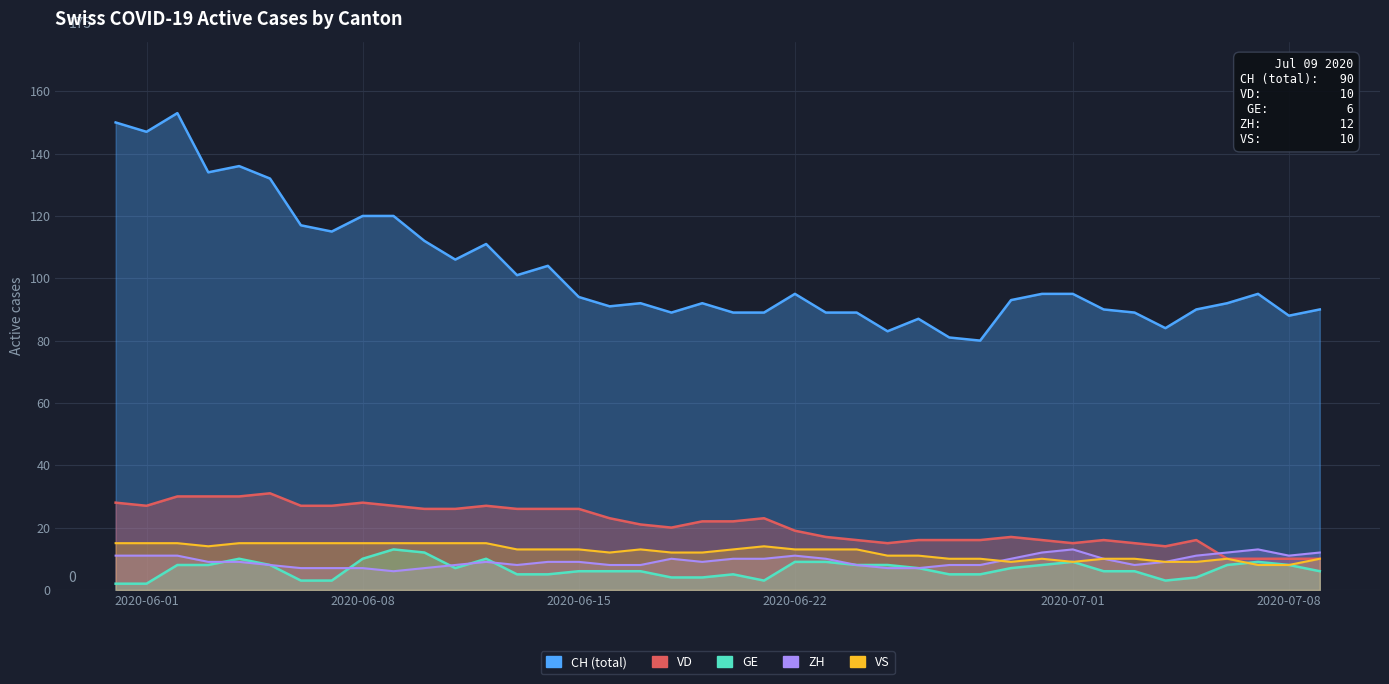

Does the chart display data point markers on the line(s)?

No